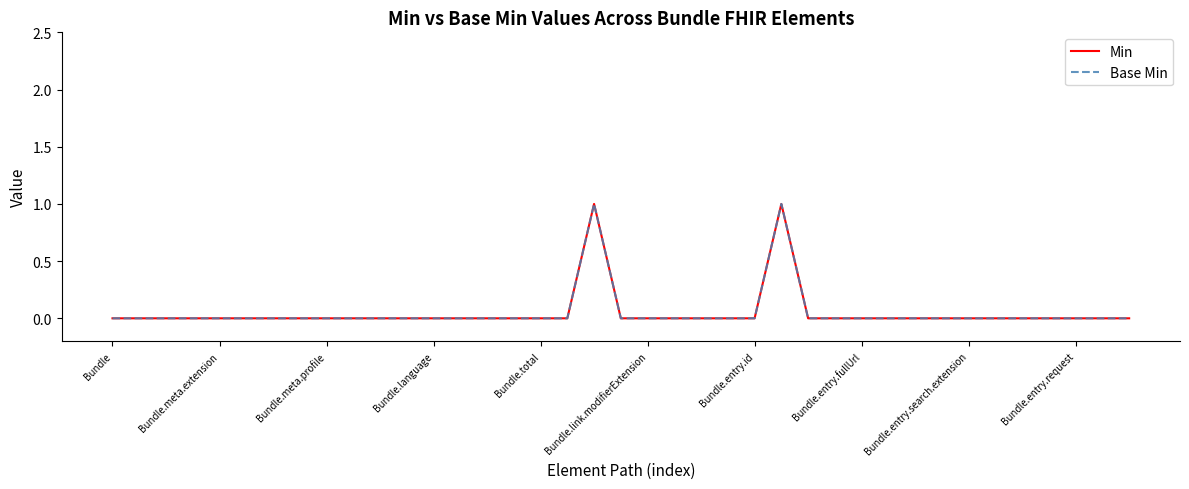

Does the chart display data point markers on the line(s)?

No